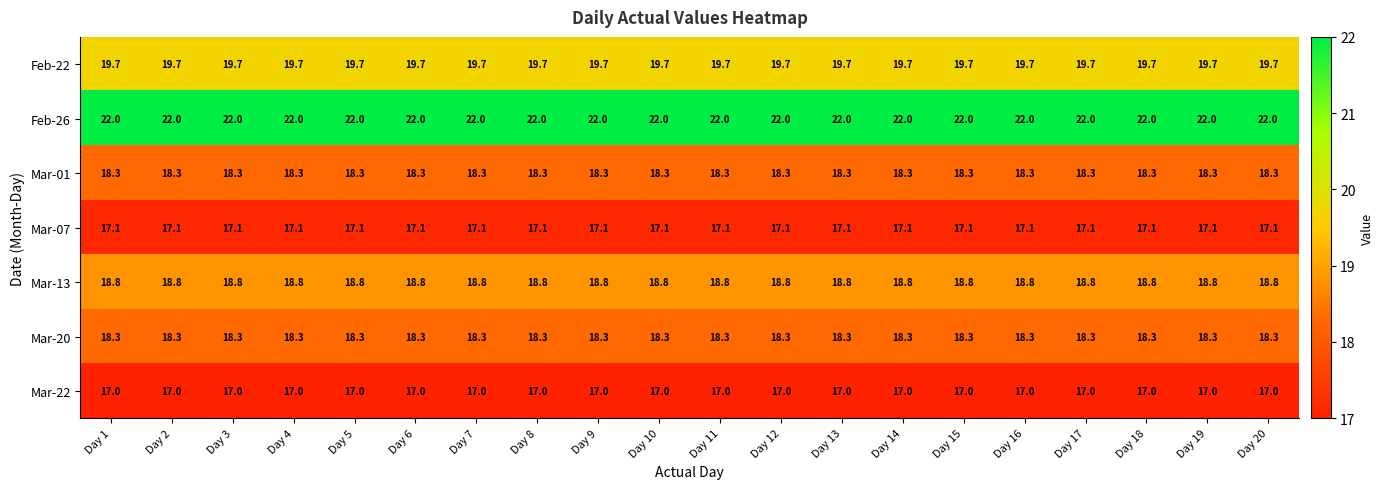

What is the minimum value shown in the chart?

17.0